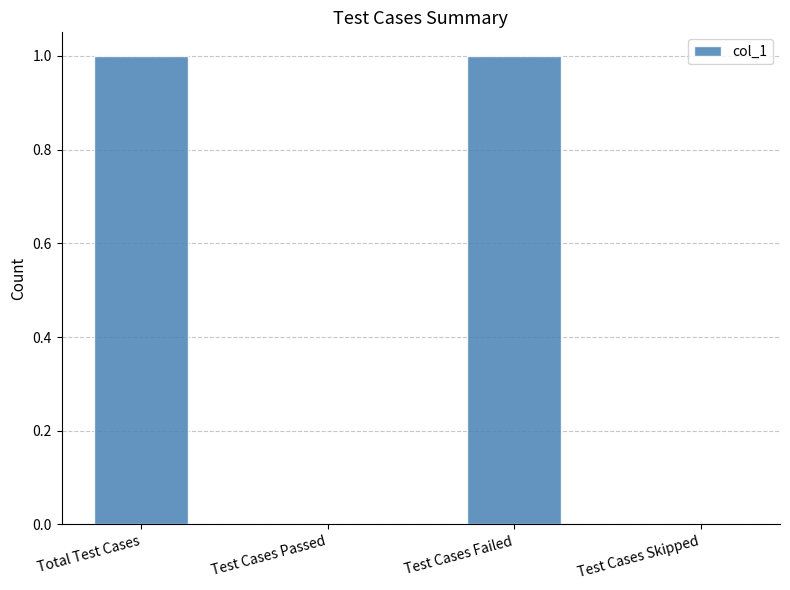

What is the ratio of the value at Test Cases Failed to the value at Total Test Cases?

1.0